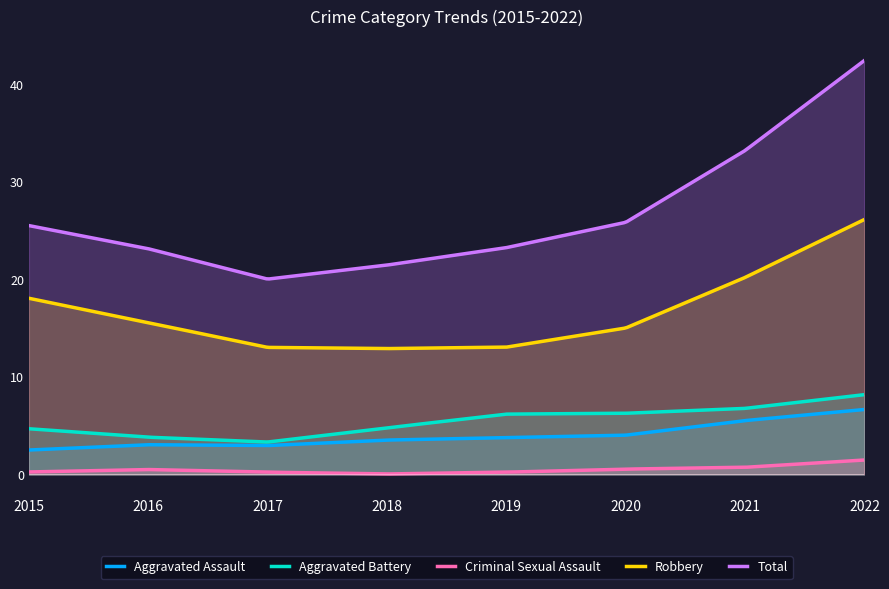

What are all the series names shown in the legend?

Aggravated Assault, Aggravated Battery, Criminal Sexual Assault, Robbery, Total